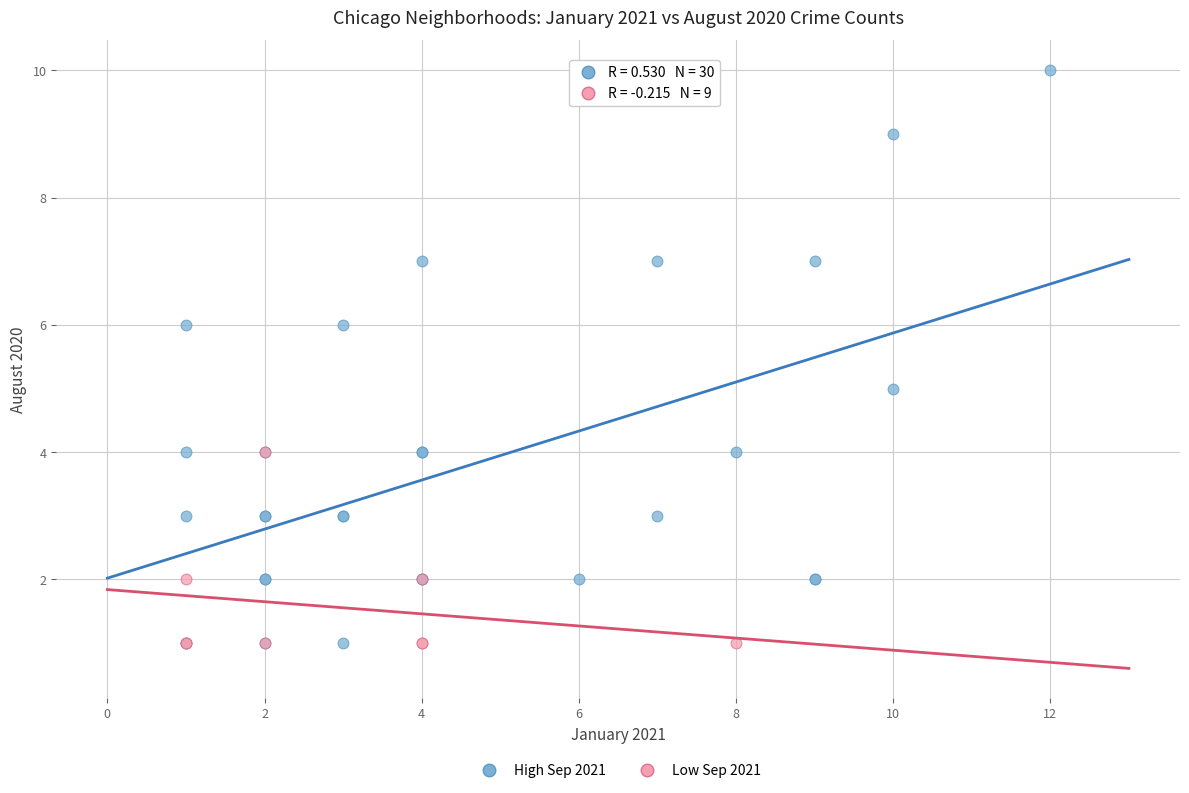

Which series has the widest spread of Y values?

High Sep 2021